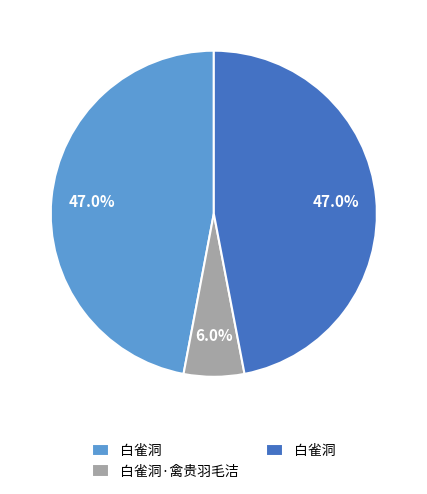

How many segments does this pie chart have?

3